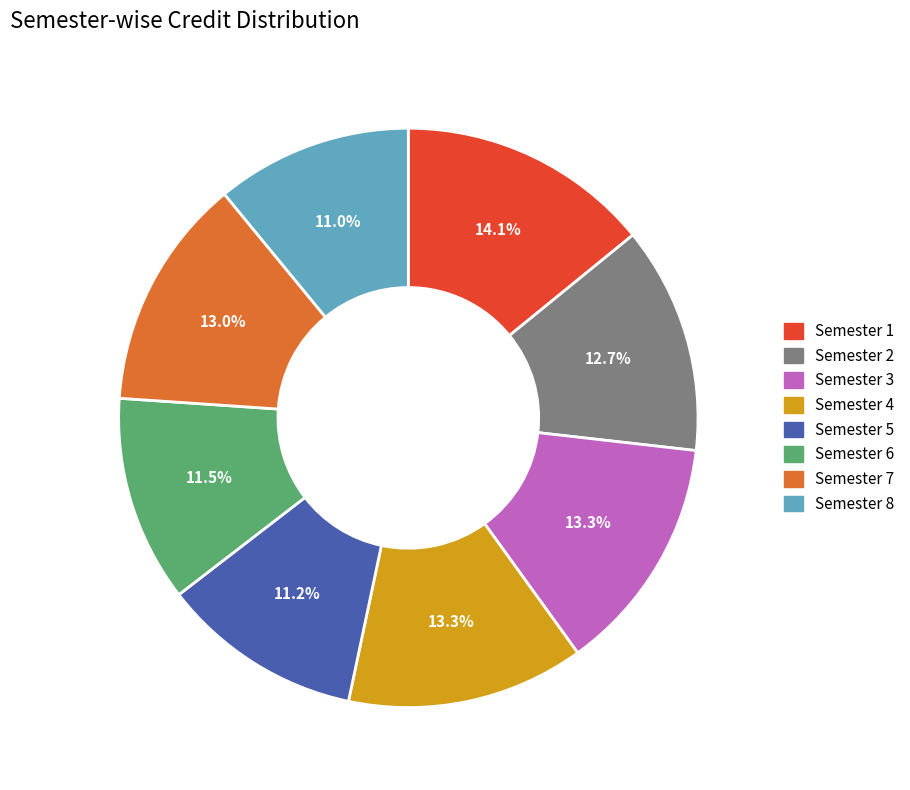

To the nearest percent, what is the difference between the largest and smallest slice percentages?

3%